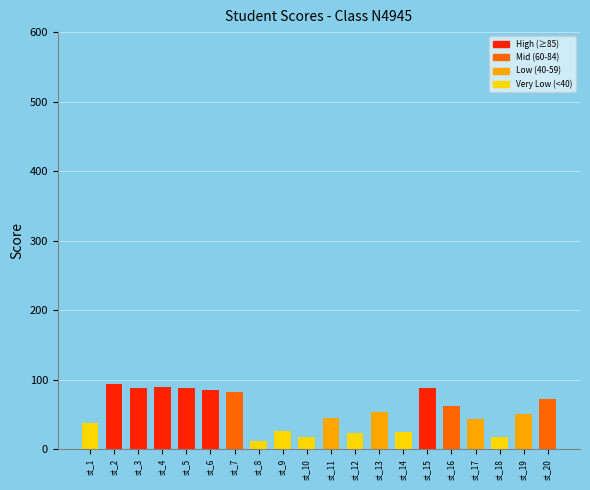

Which has a higher value, st_8 or st_2?

st_2